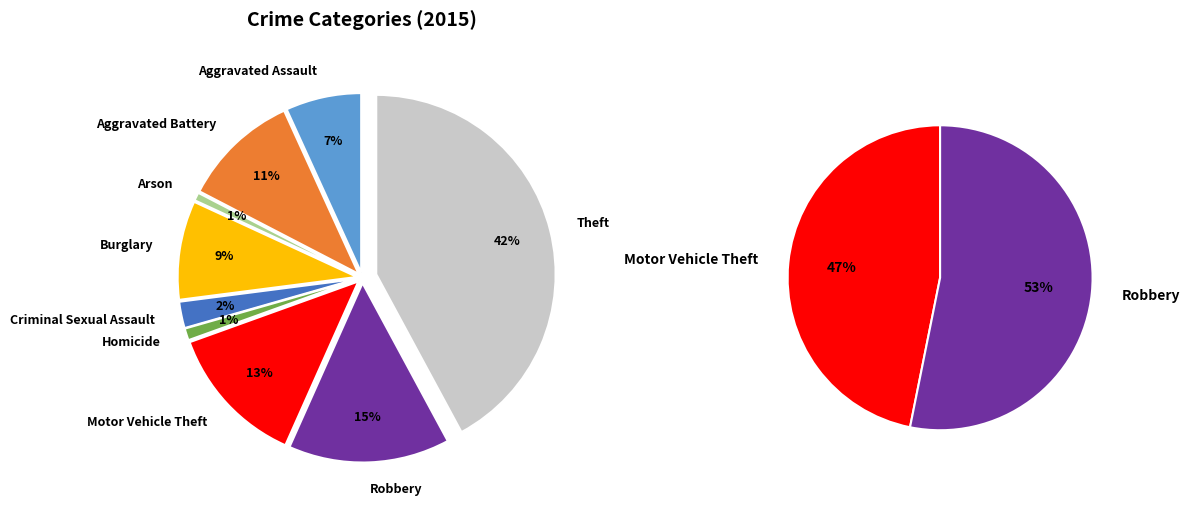

How many slices are in this pie chart?

9